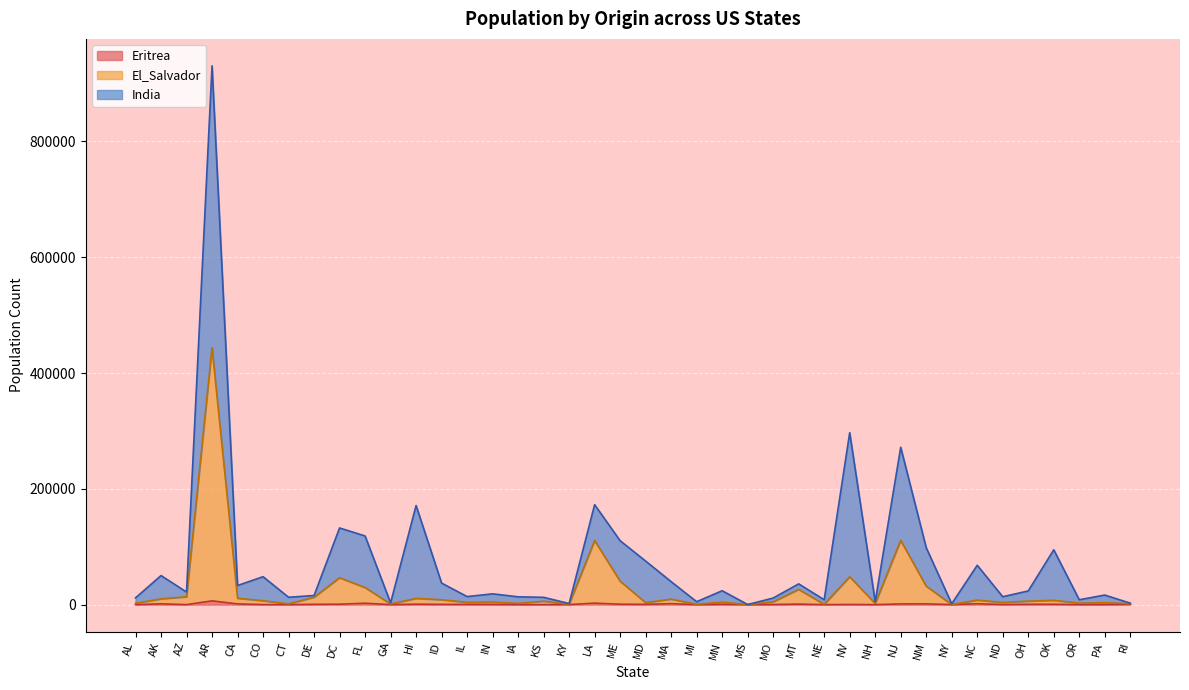

The Eritrea series shows 891 at CA. True or false?

False